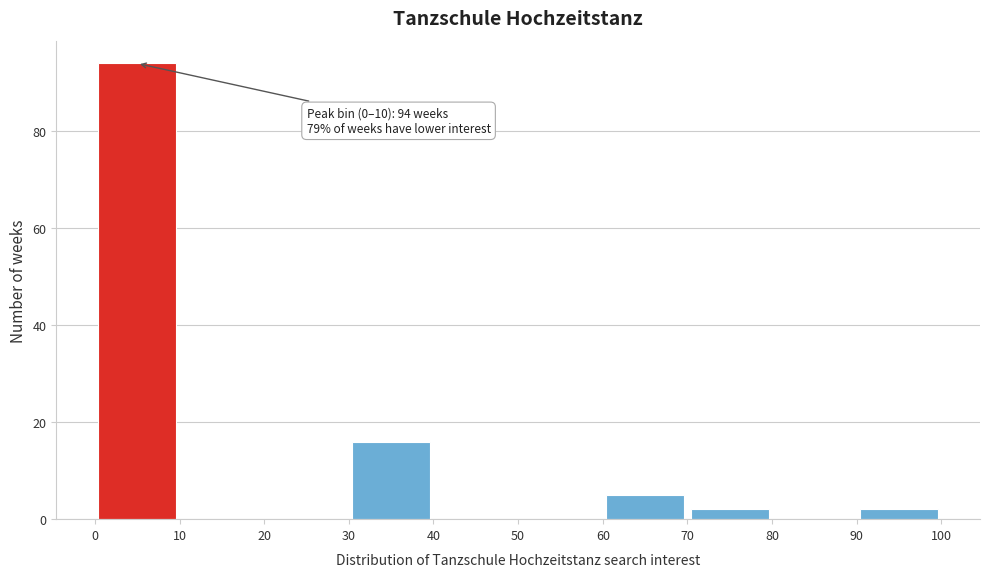

Which range on the x-axis has the tallest bar?

0 to 10